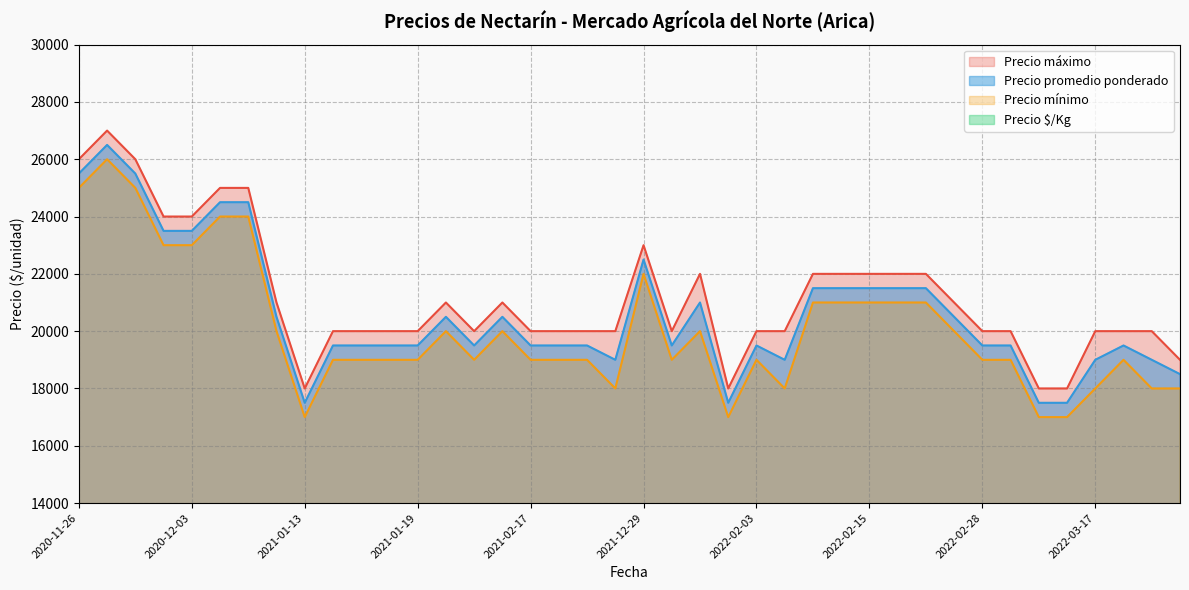

The Precio $/Kg series shows 472 at 2022-02-15. True or false?

False